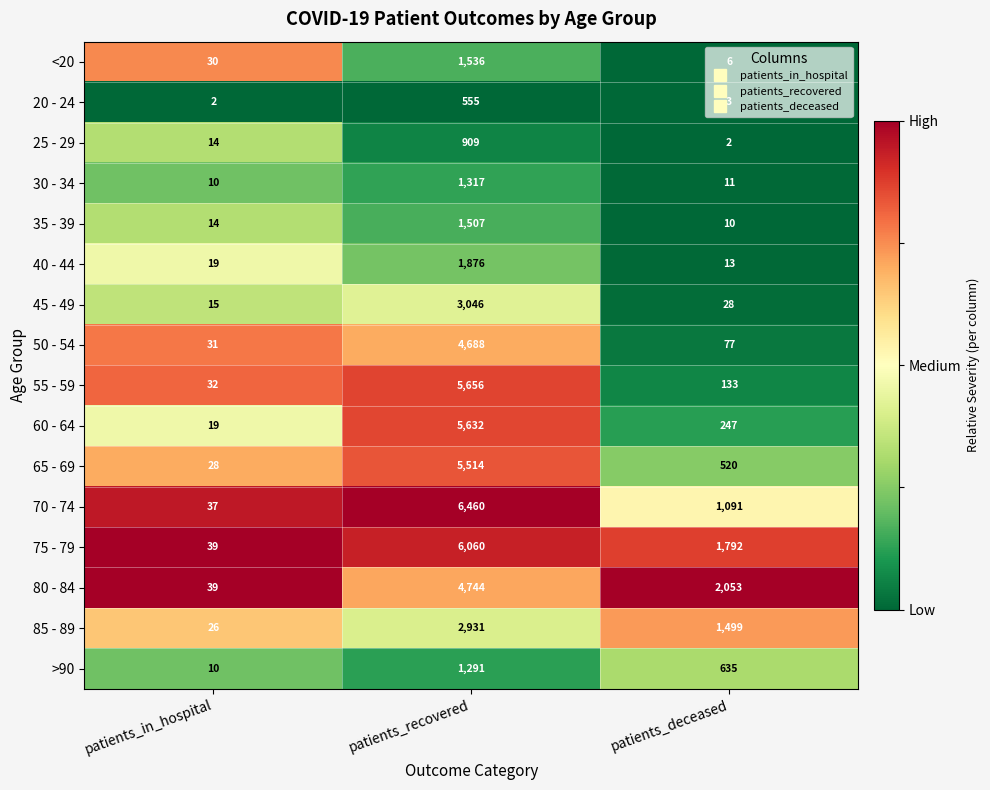

What is the sum of the 20 - 24 values at patients_in_hospital and patients_deceased?

5